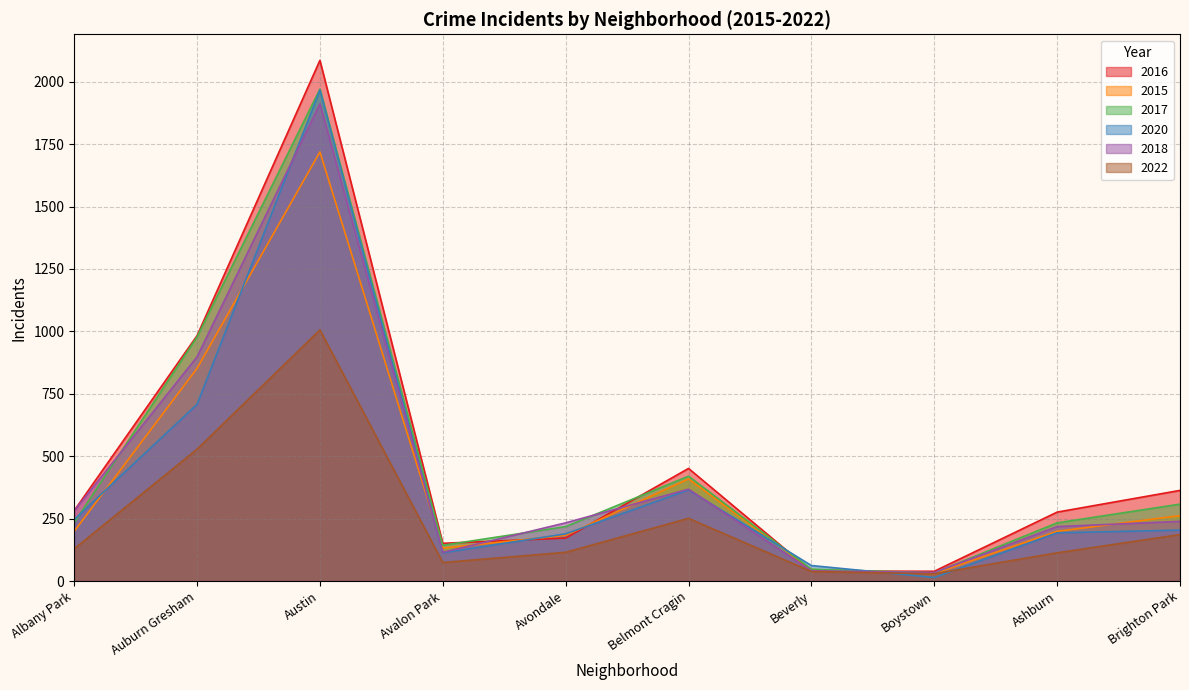

The value of 2022 at Belmont Cragin is 251. True or false?

True